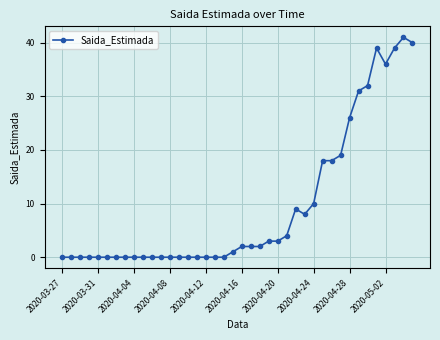

What is the value of the 27th point from the left?

9